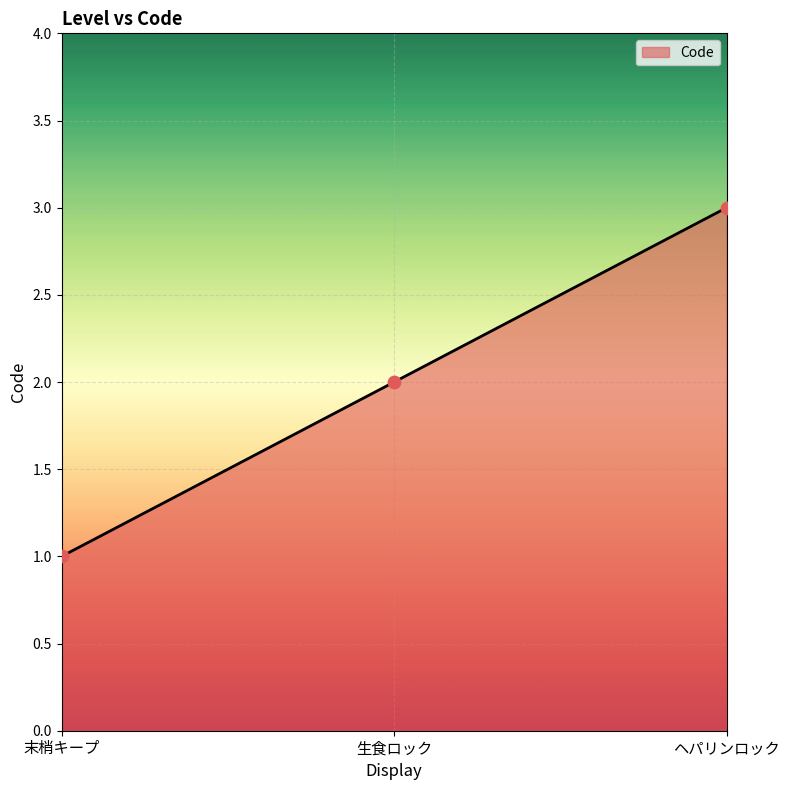

Which has a higher value, ヘパリンロック or 生食ロック?

ヘパリンロック